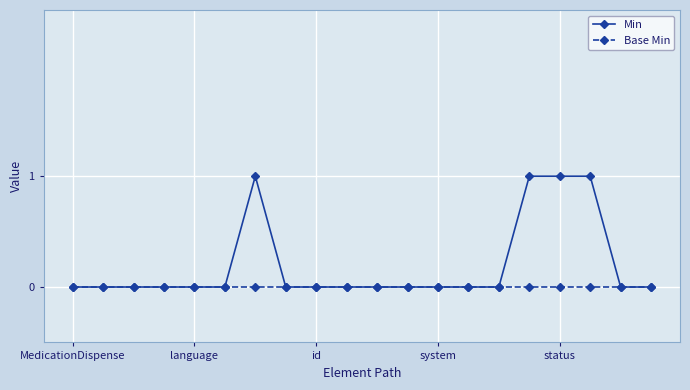

Rank the series by their average value, from highest to lowest.

Min, Base Min